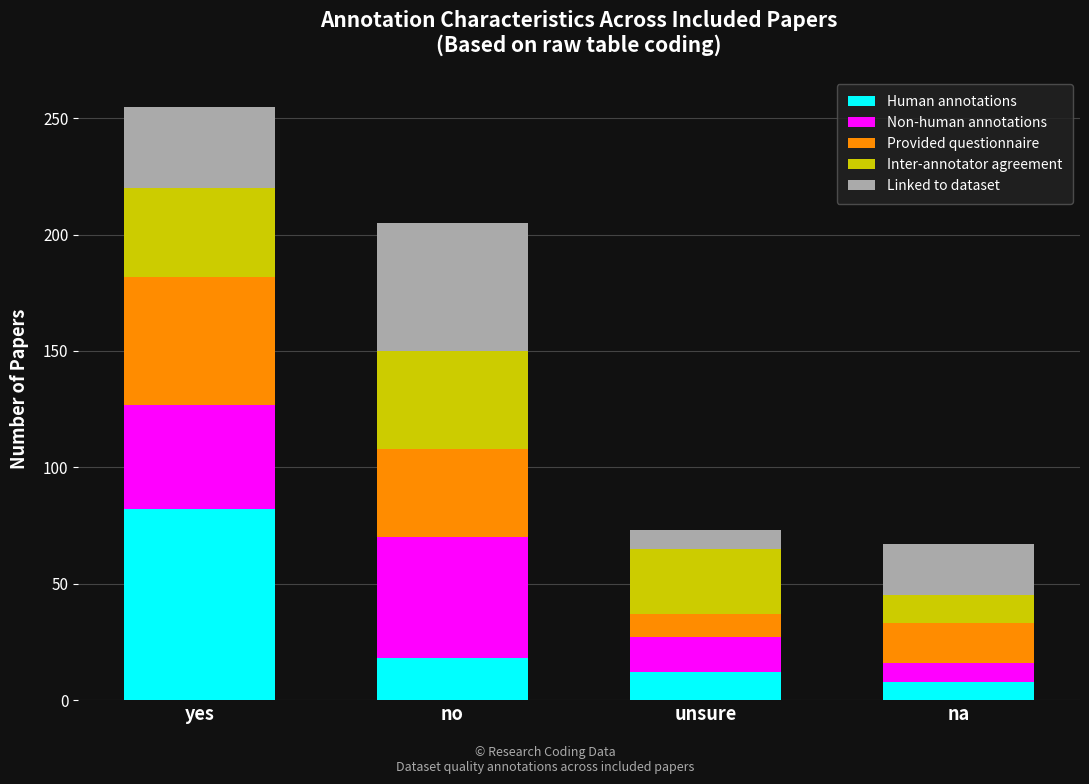

What is the total value across all series at yes?

255